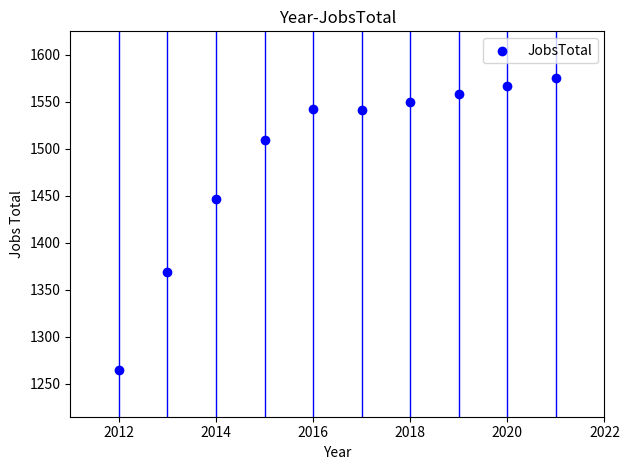

What is the average X value?

2016